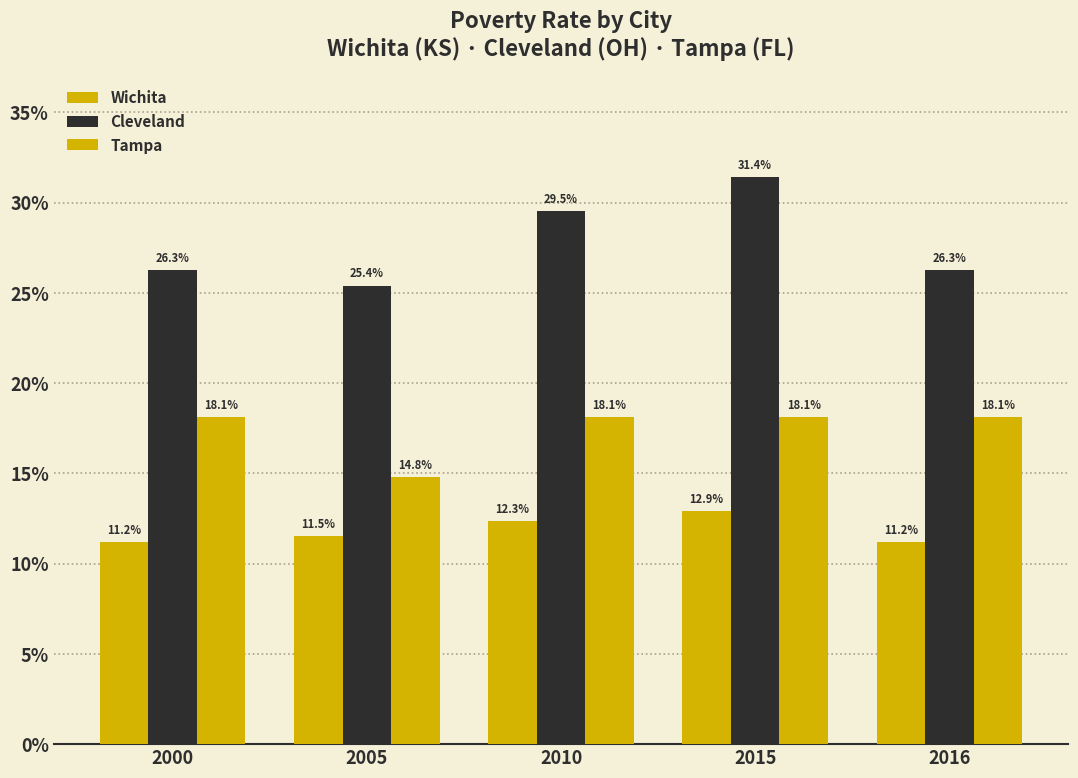

At which label does Tampa first exceed 18?

2000